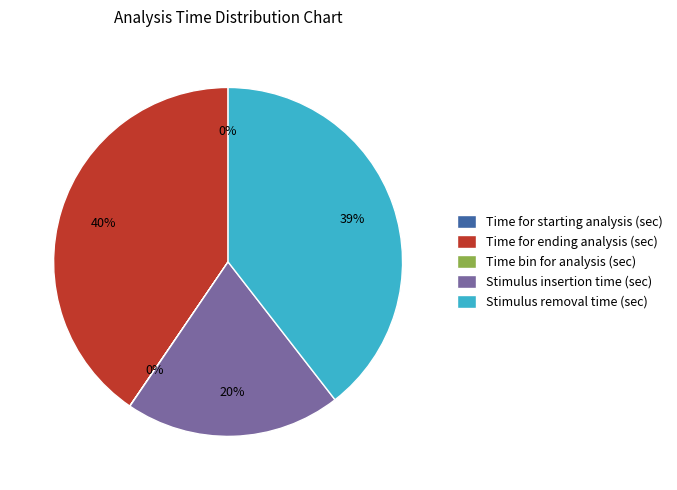

What is the change in value from Time for starting analysis (sec) to Time bin for analysis (sec)?

+0.5